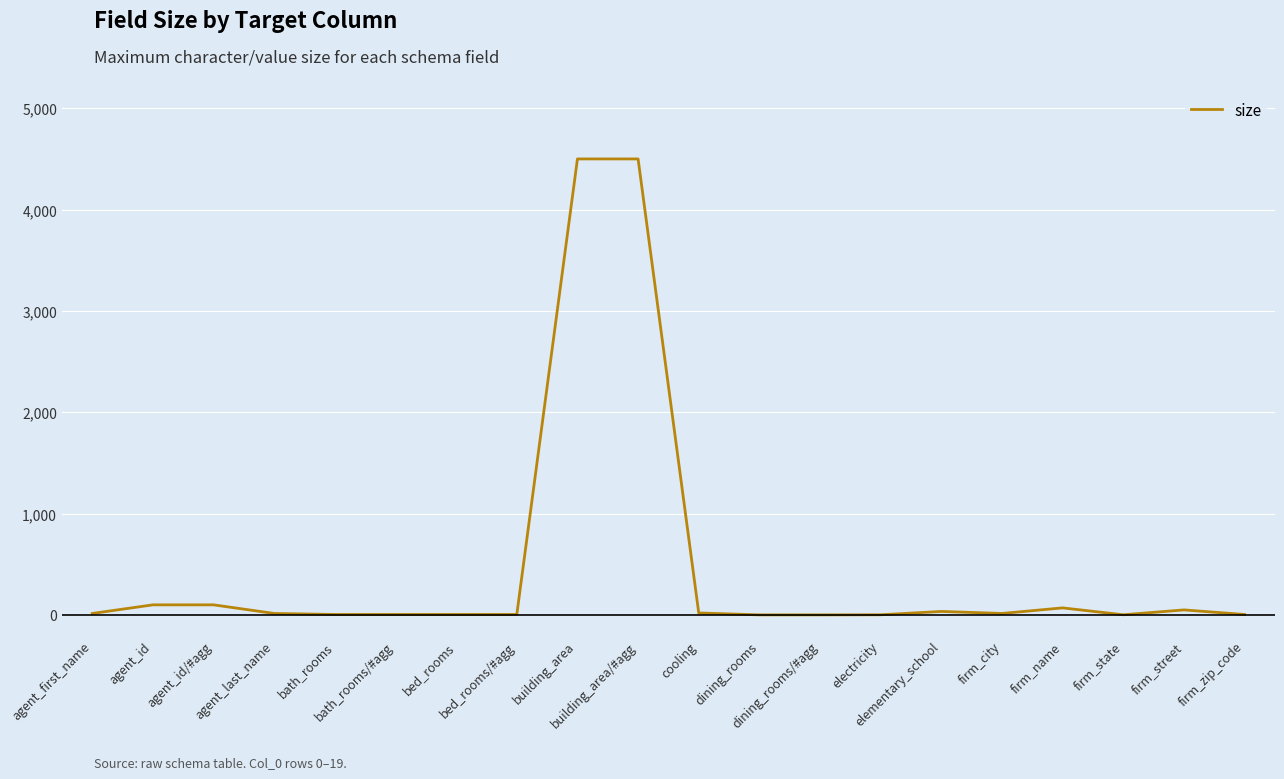

Count the number of categories in the chart.

20